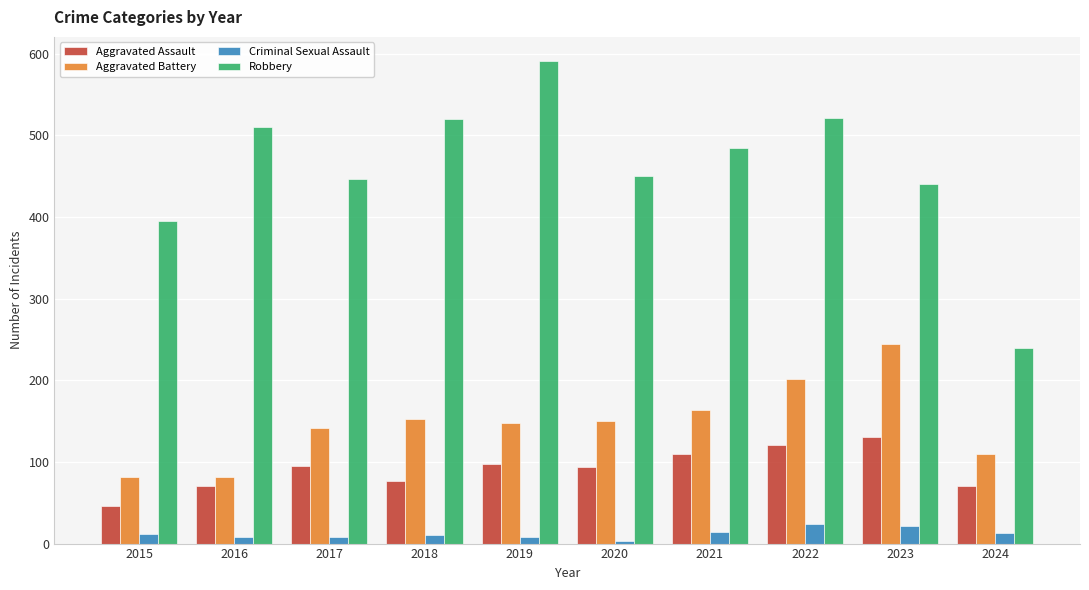

At which label does Criminal Sexual Assault reach its minimum?

2020